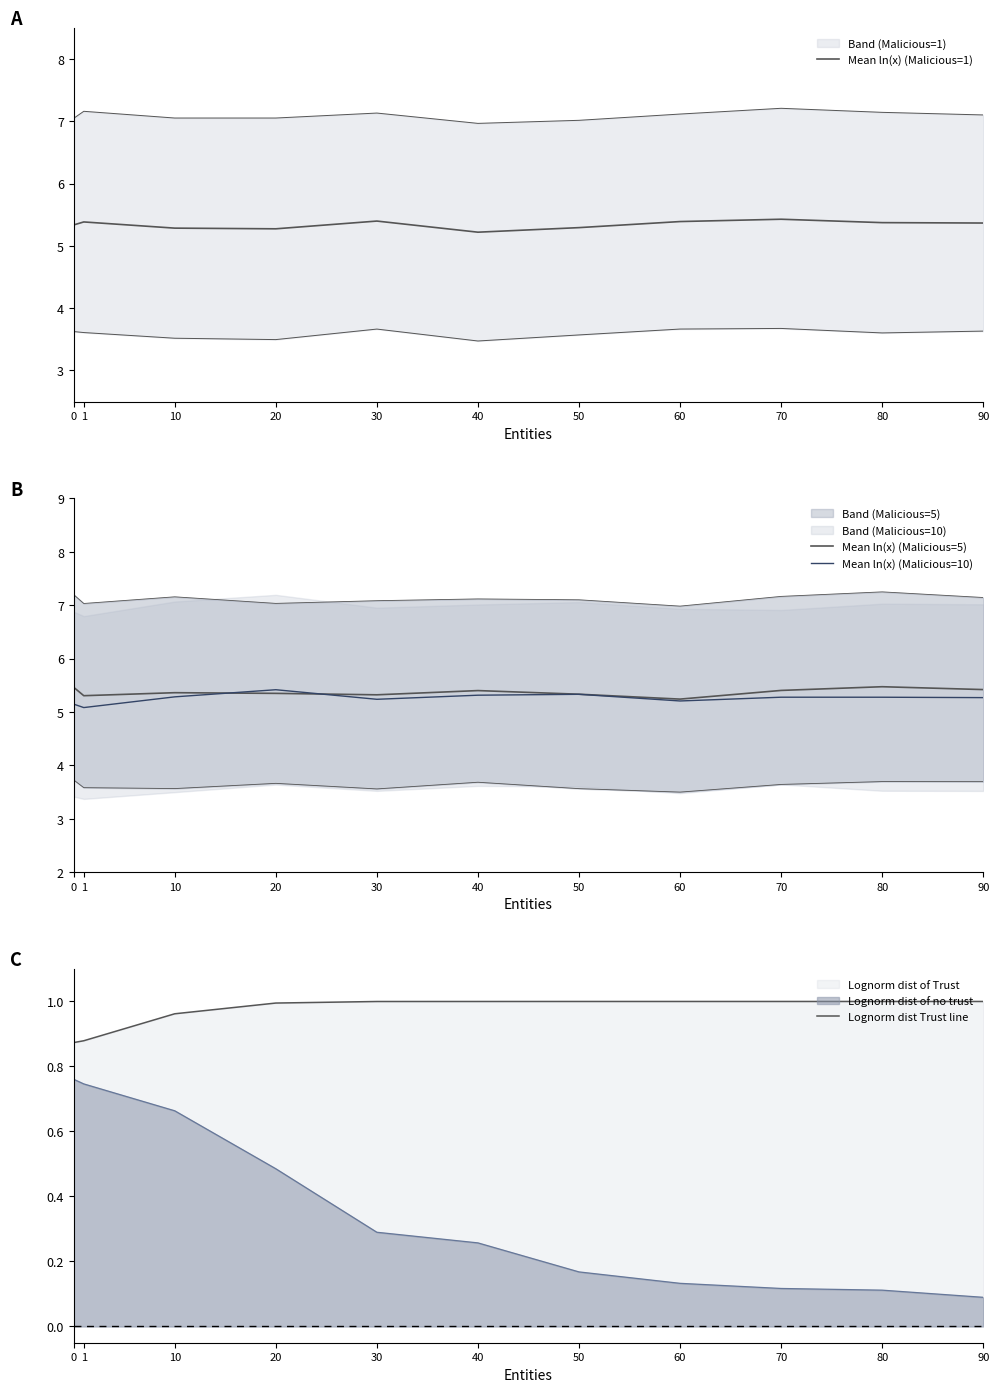

Where is the first local maximum for Mean ln(x) (Malicious=1)?

1